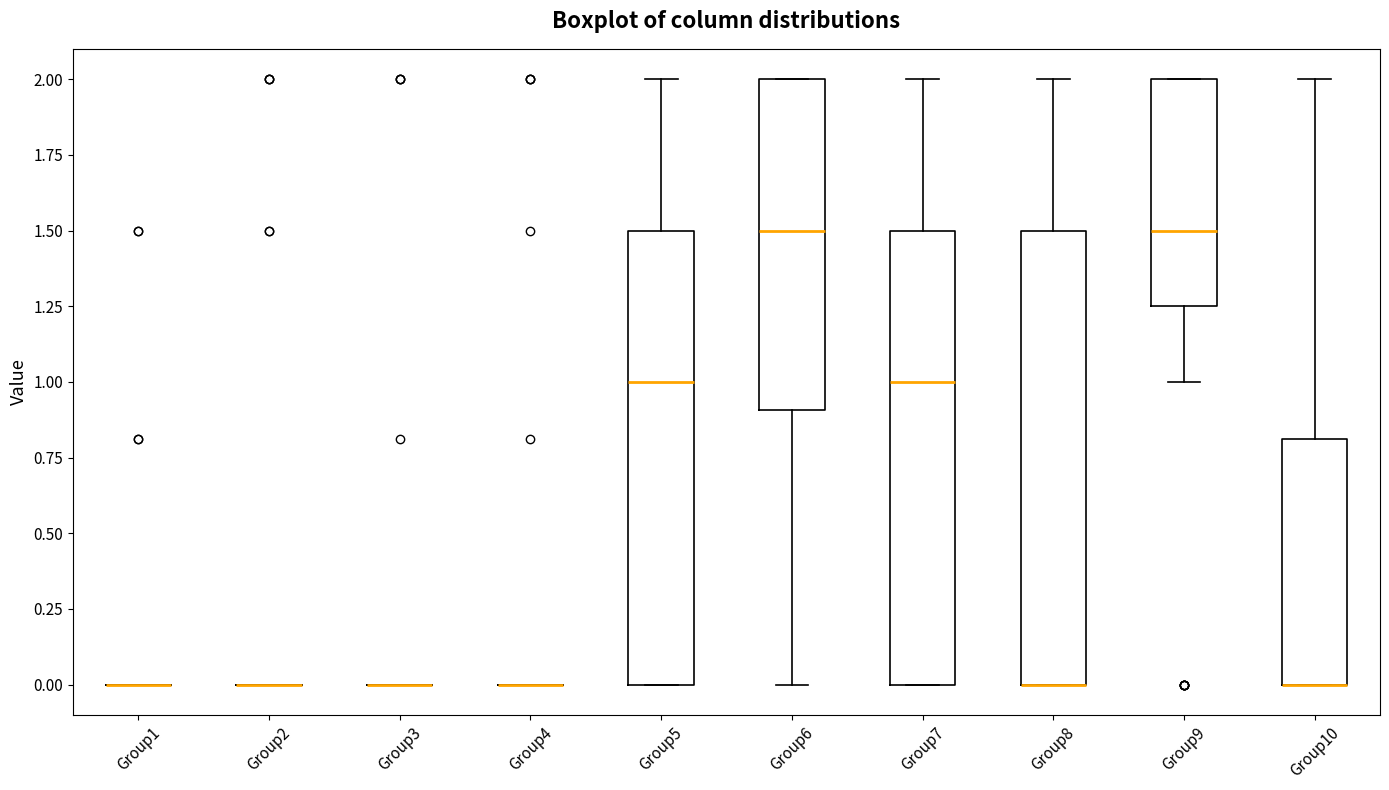

Where does the median line of the box for Group7 sit on the y-axis? The values are not printed on the chart, so give them approximately, as read against the axis.

1.00